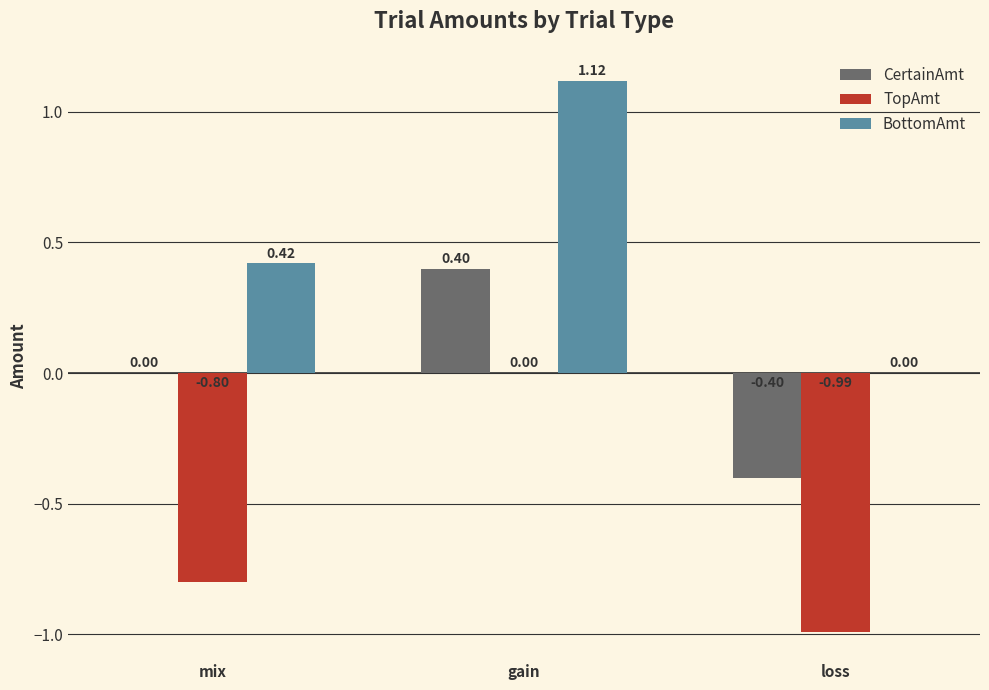

How many data points does each series have?

3